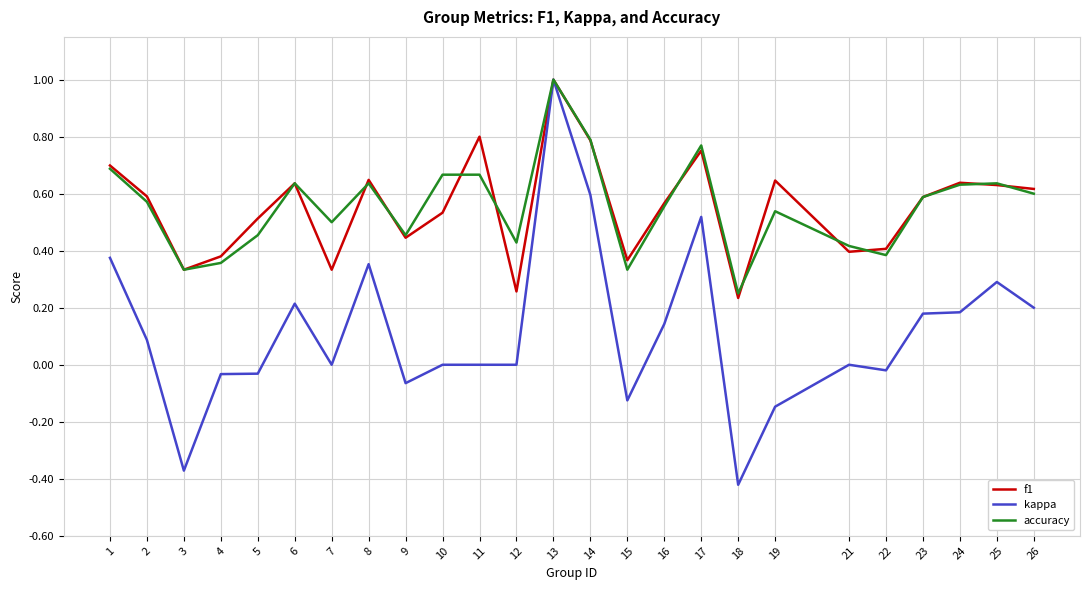

Is it true that f1 equals 0.4 at 4?

True